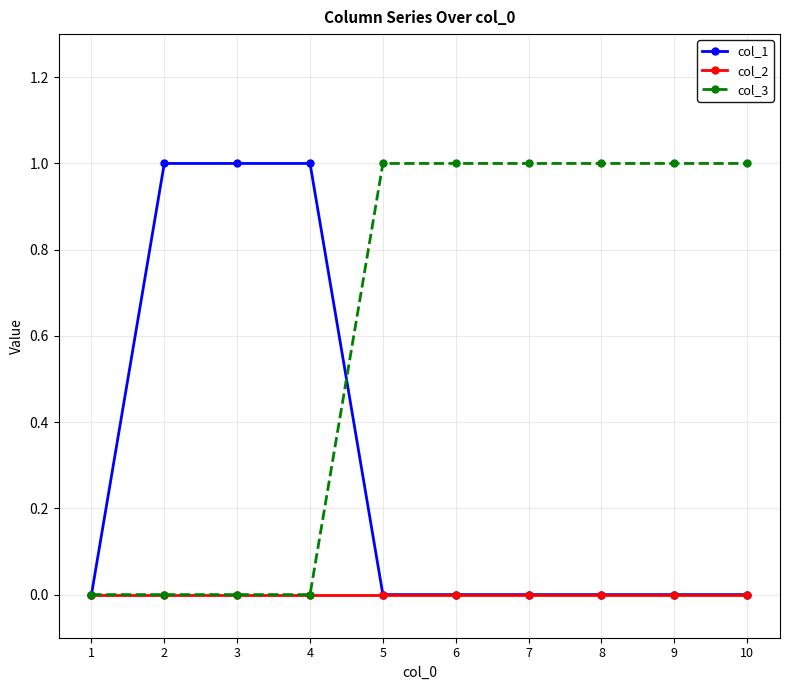

How many series are shown in this chart?

3